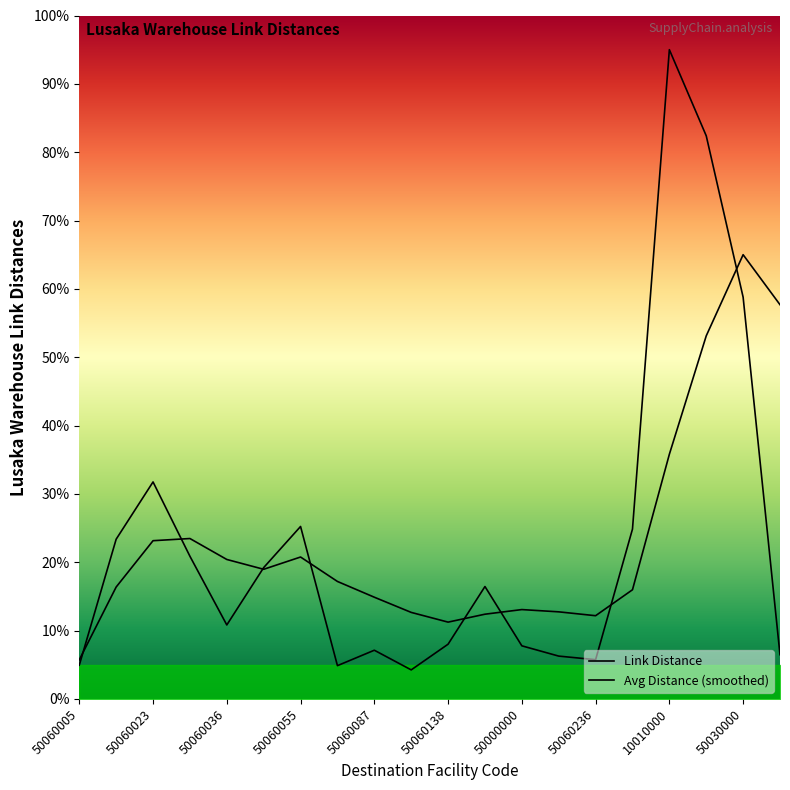

What is the greatest value displayed?

95.0